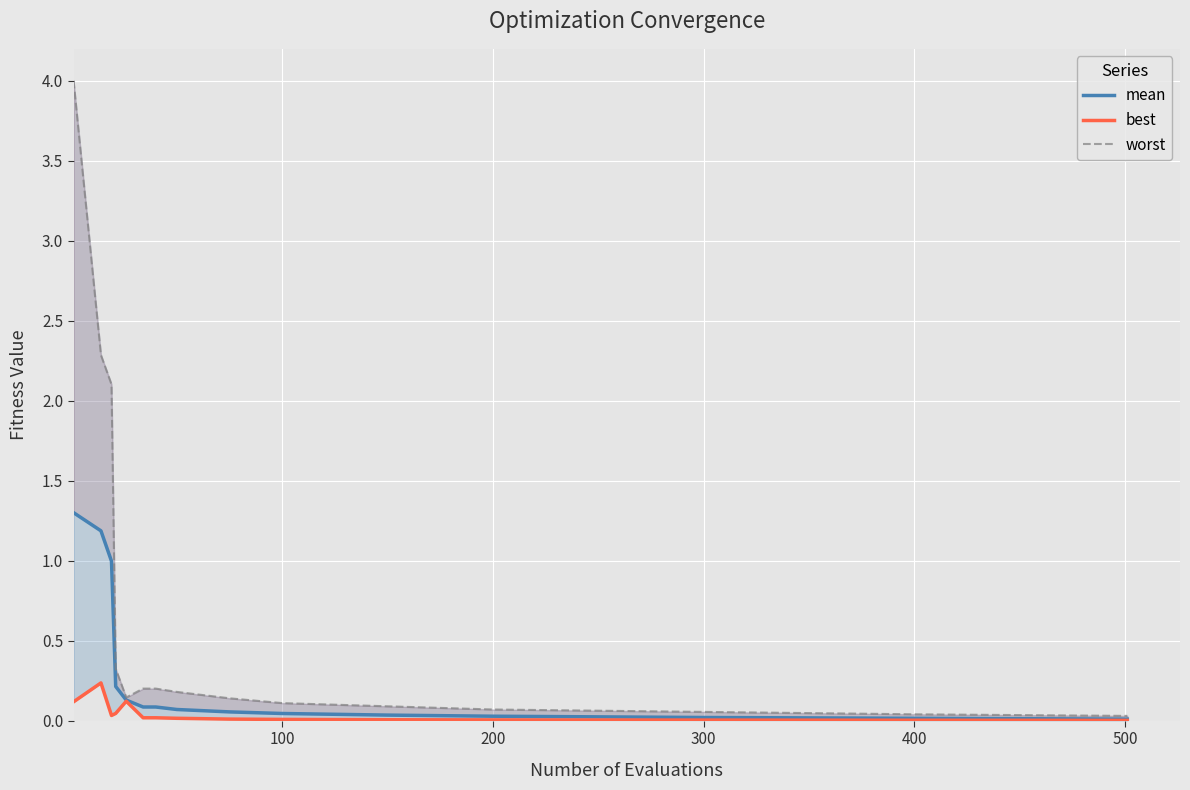

Reading right to left, list all the values displayed in this chart.

mean: 0.0	0.0	0.0	0.0	0.0	0.0	0.1	0.1	0.1	0.1	0.1	0.2	1.0	1.2	1.3
best: 0.0	0.0	0.0	0.0	0.0	0.0	0.0	0.0	0.0	0.0	0.1	0.0	0.0	0.2	0.1
worst: 0.0	0.0	0.1	0.1	0.1	0.1	0.1	0.2	0.2	0.2	0.1	0.3	2.1	2.3	4.0